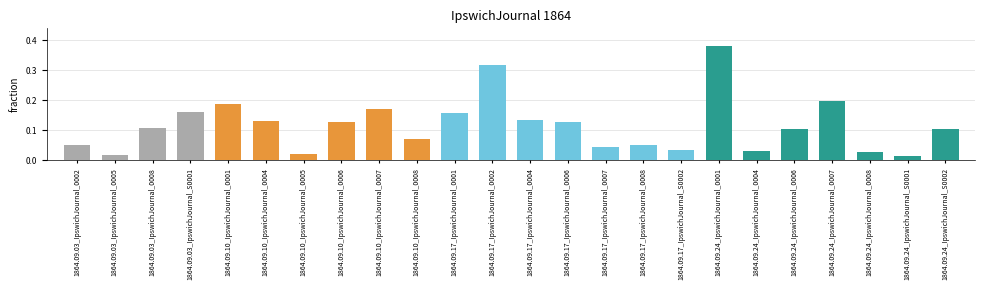

What is the sum of all values?

2.8